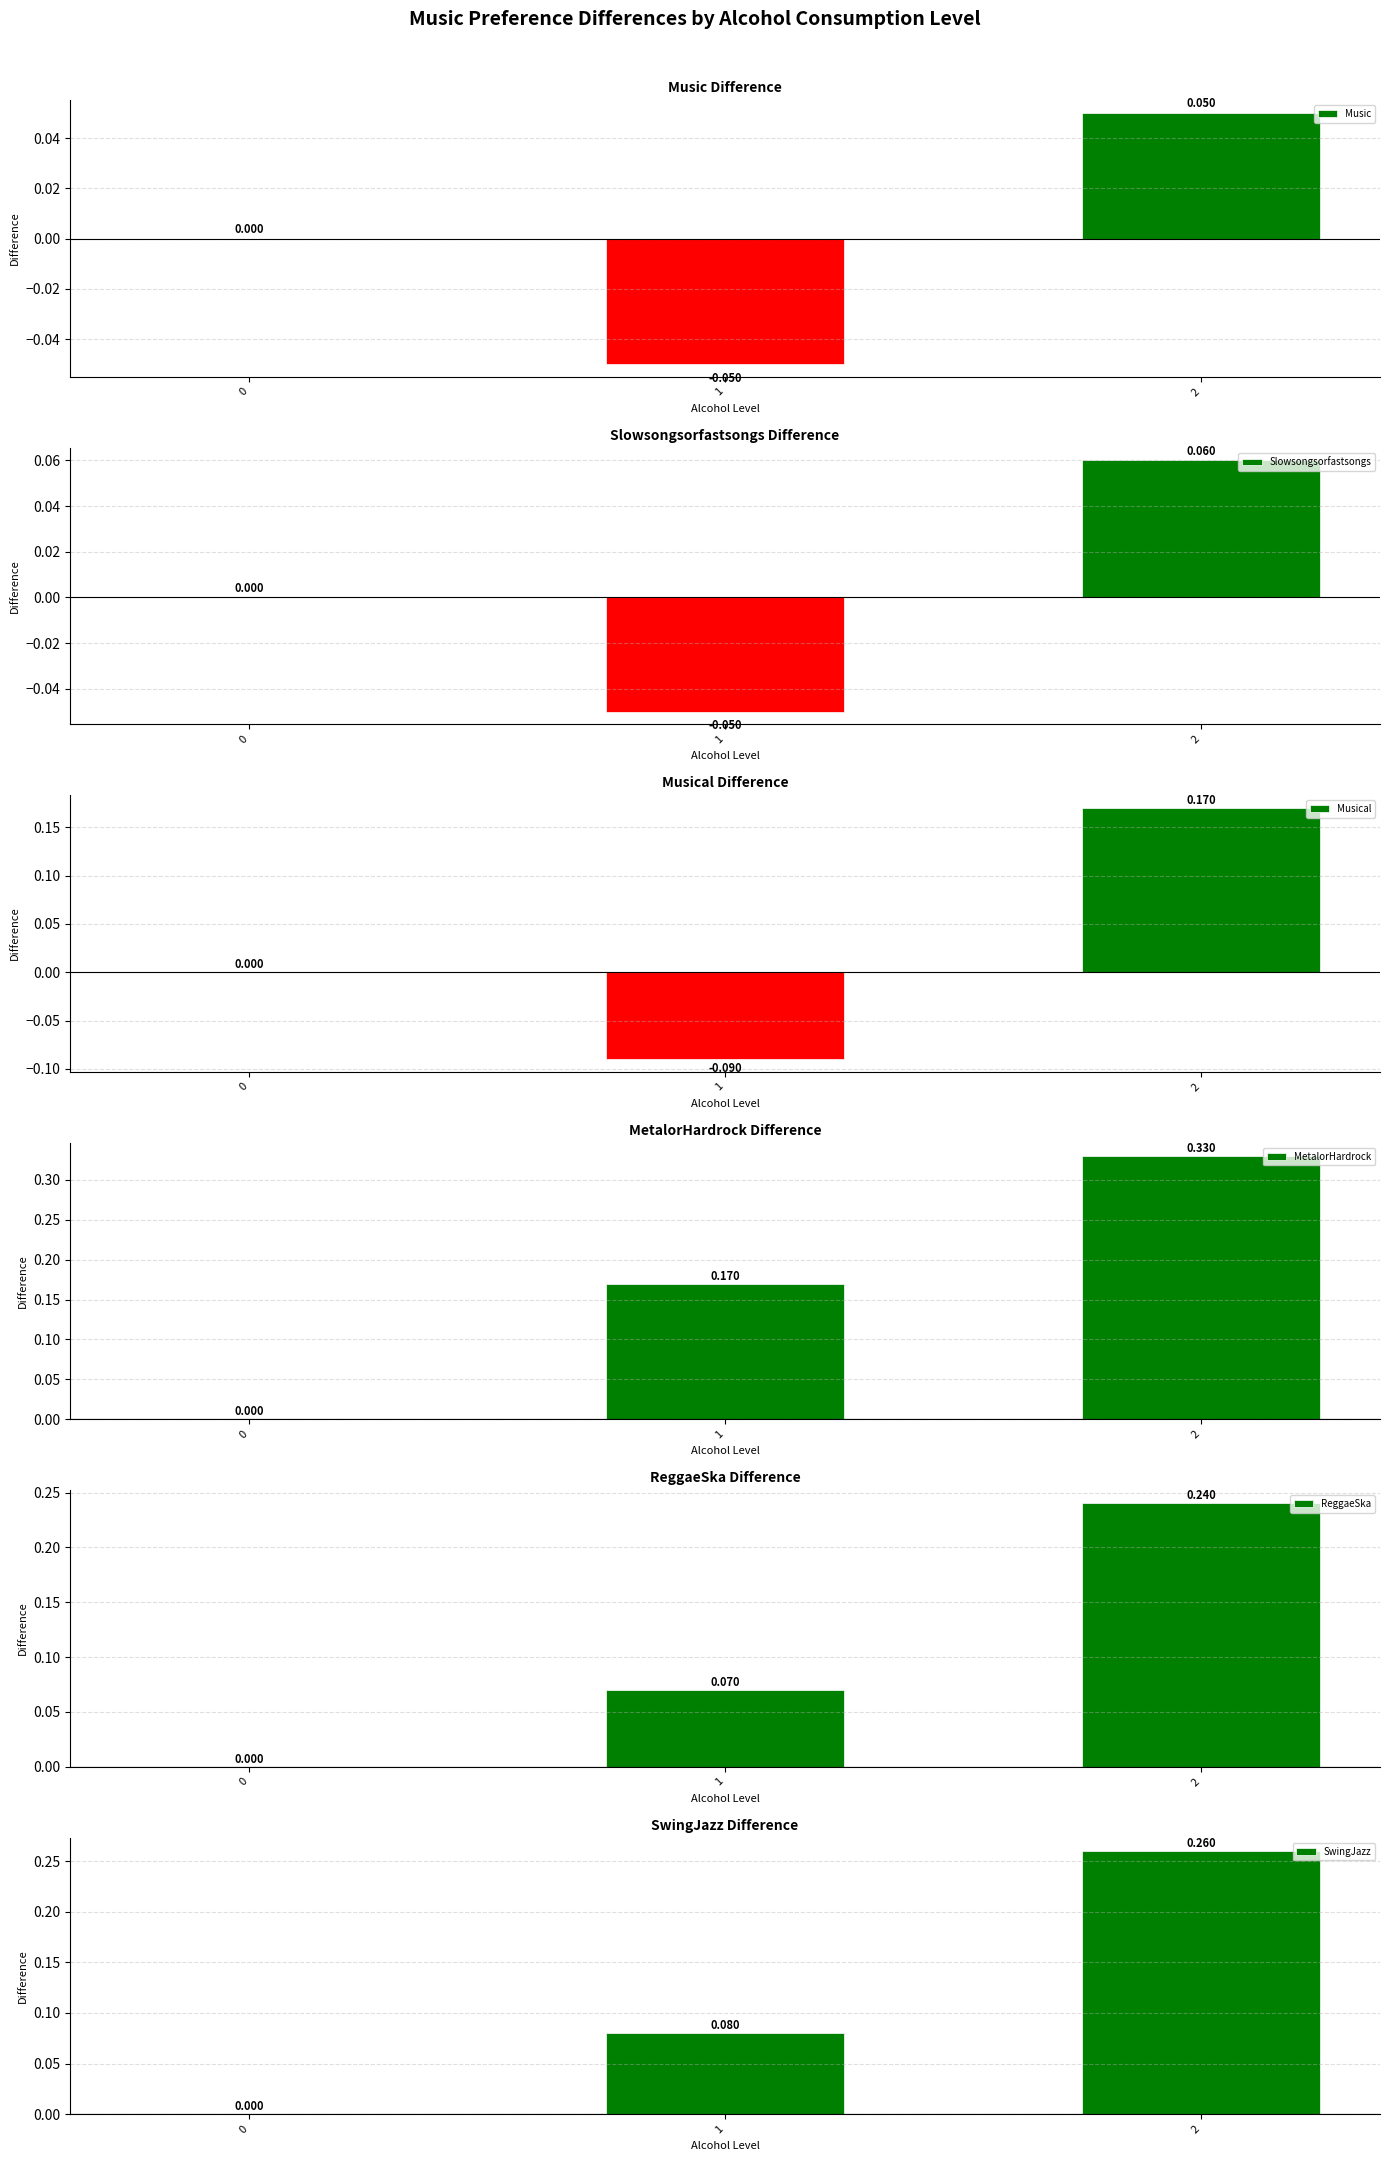

Reading right to left, what are all the values shown in this chart?

Music: 0.1	-0.0	0.0
Slowsongsorfastsongs: 0.1	-0.0	0.0
Musical: 0.2	-0.1	0.0
MetalorHardrock: 0.3	0.2	0.0
ReggaeSka: 0.2	0.1	0.0
SwingJazz: 0.3	0.1	0.0